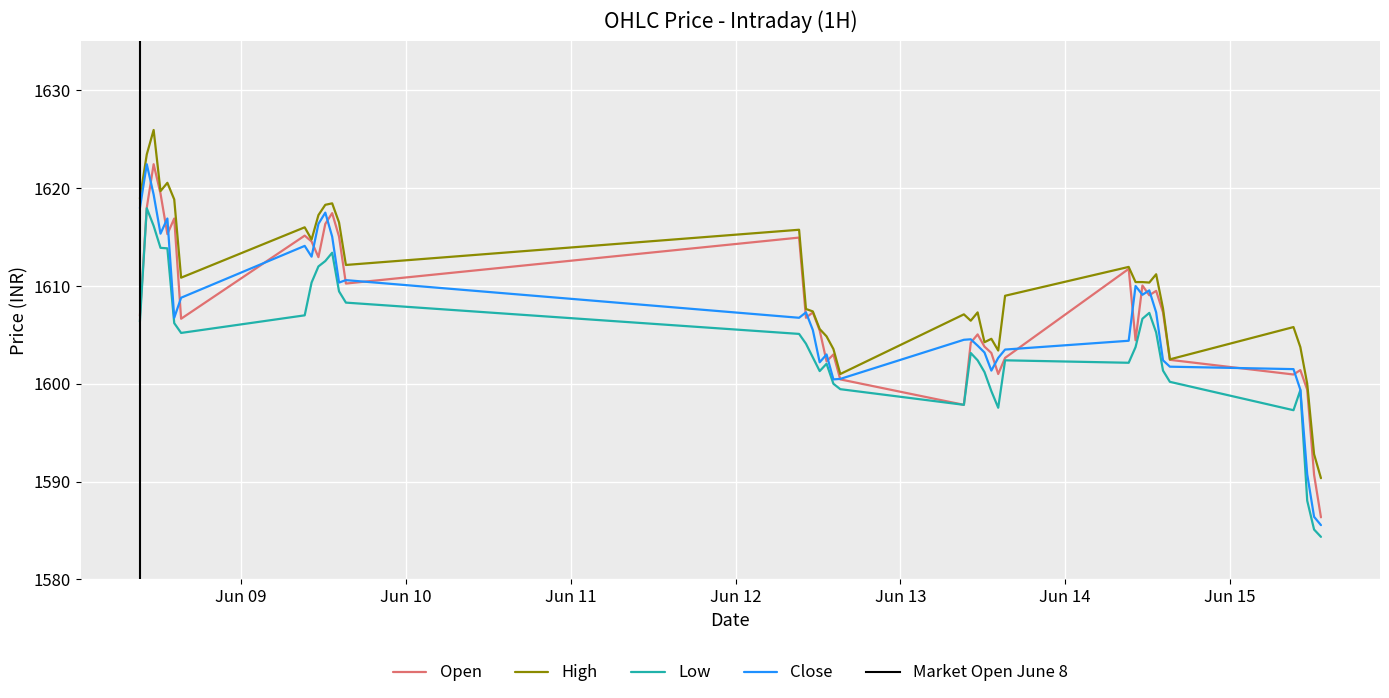

At which category does the chart reach its peak across all series?

2023-06-08 11:15